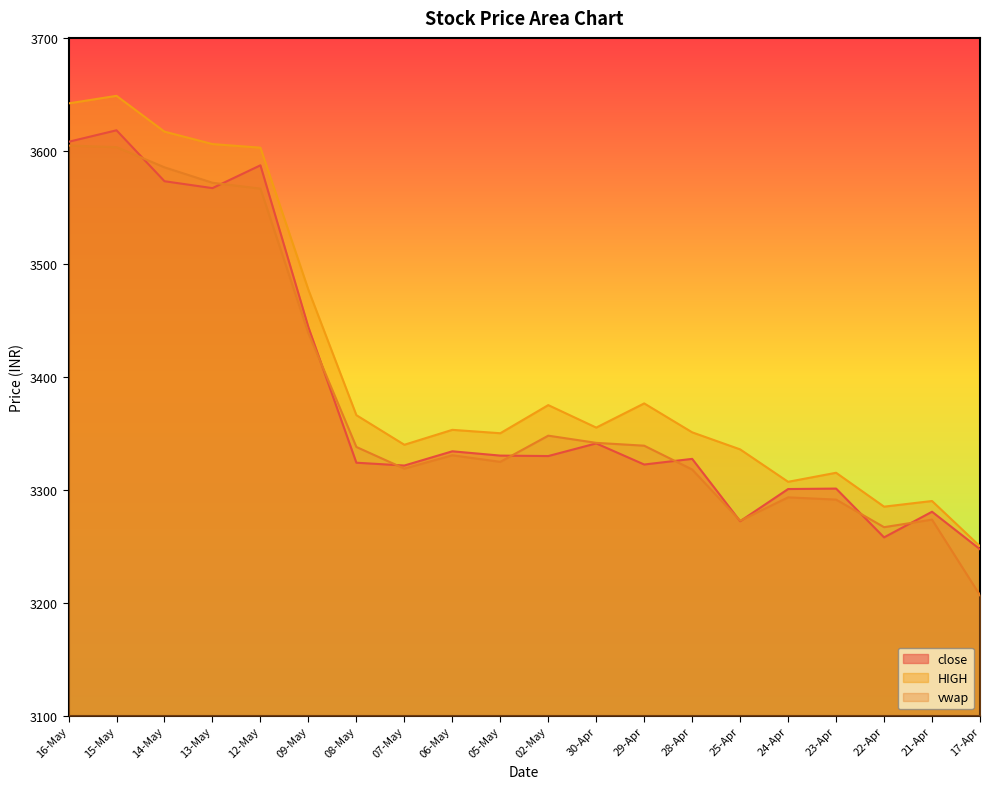

How many values in the vwap series are below 3337?

10